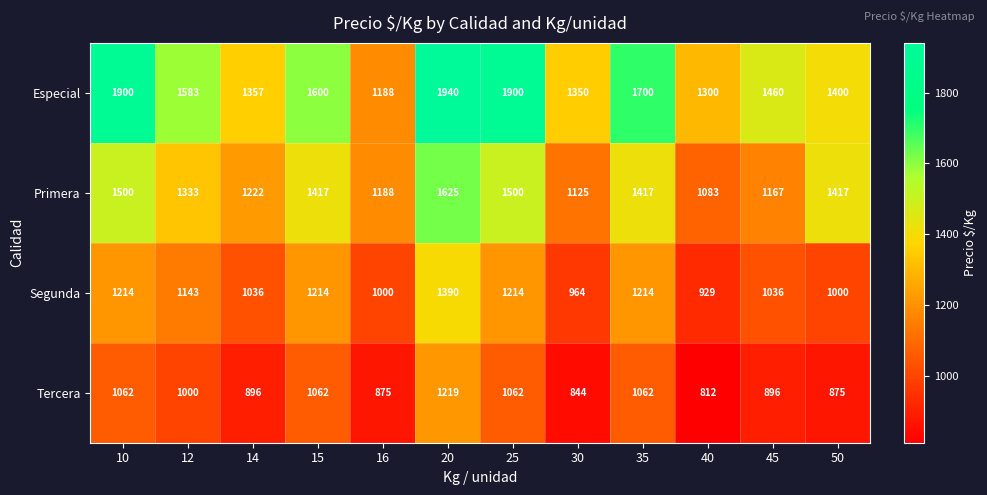

What is the minimum value shown in the chart?

812